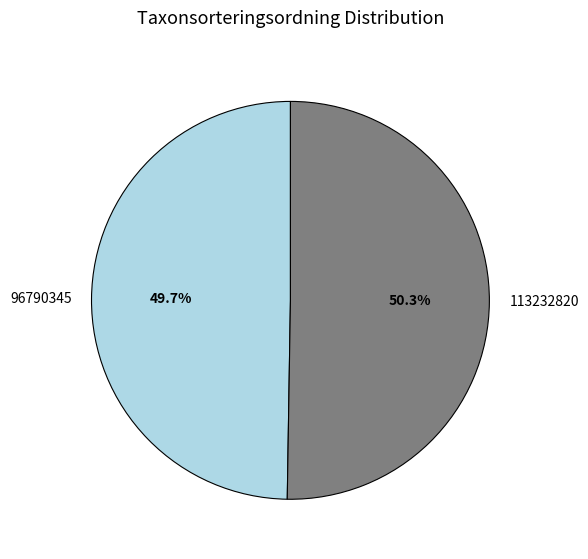

How many slices are in this pie chart?

2